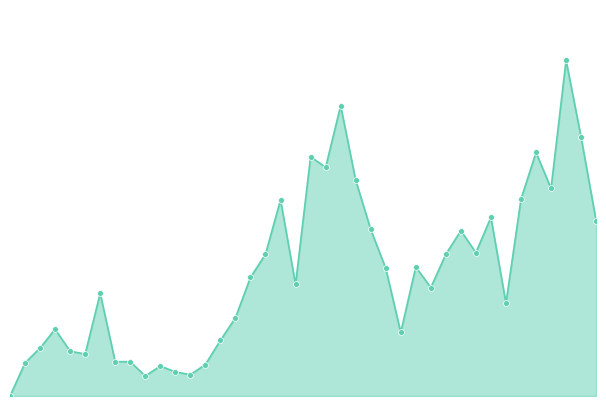

Which series has the largest total across all categories?

CH_line